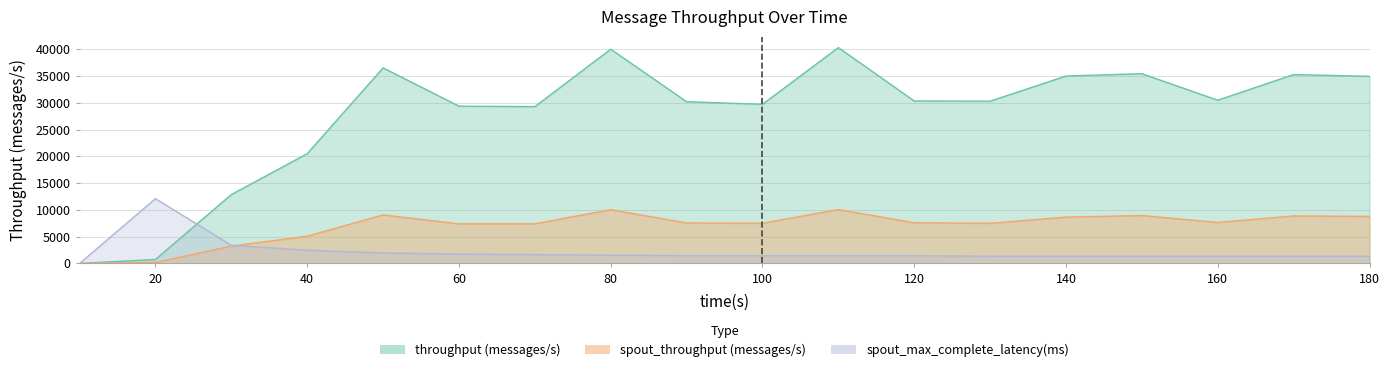

Count the number of categories in the chart.

18